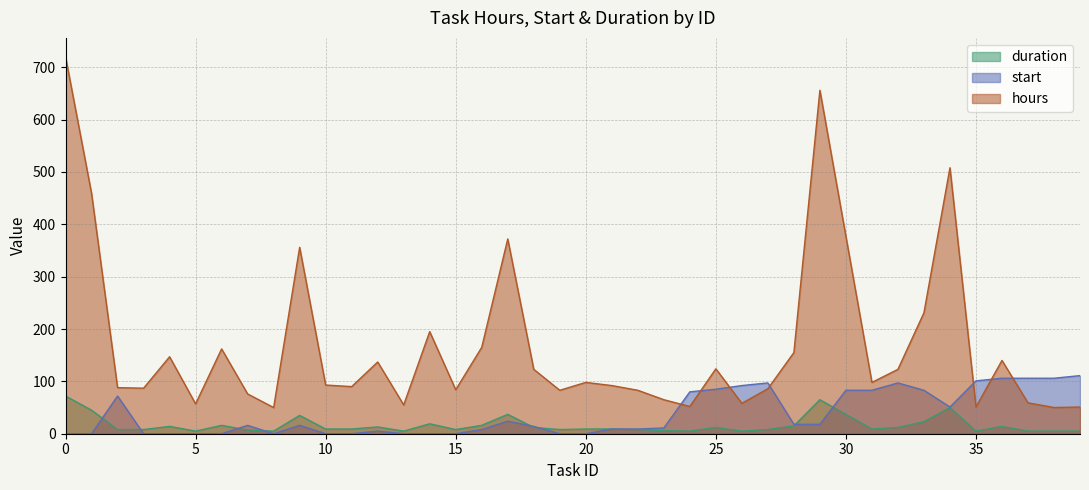

Is it true that duration equals 14 at 36?

True